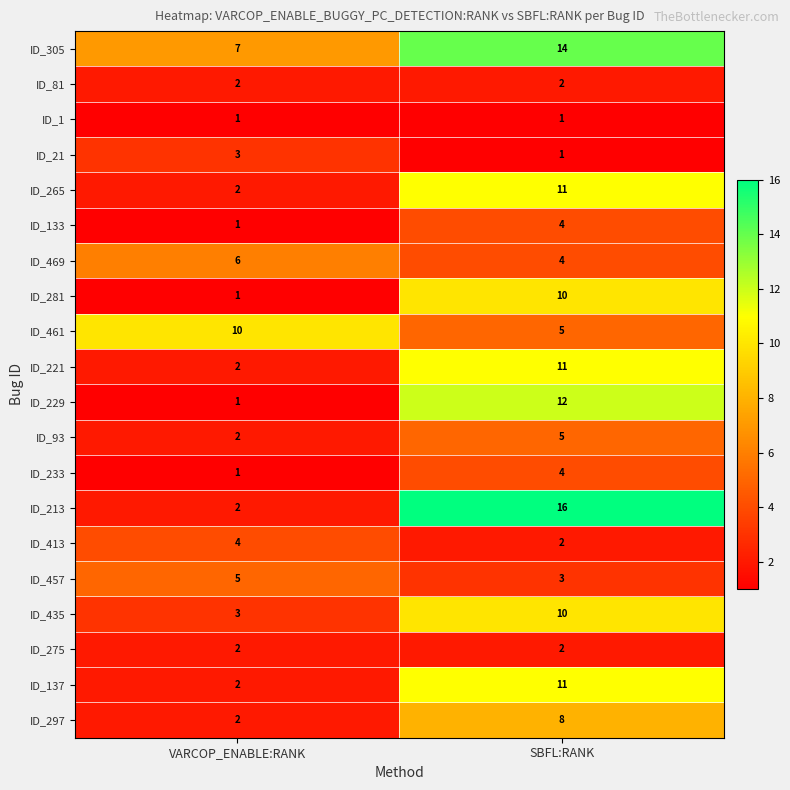

What is the difference between the maximum and minimum values in the ID_265 series?

9